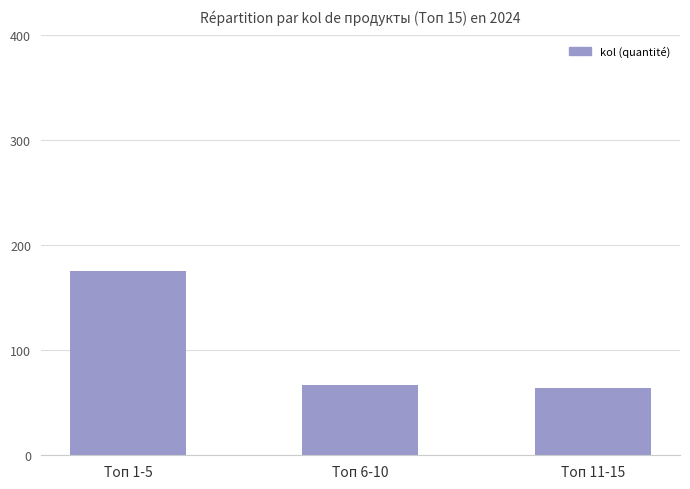

What is the value of the 1st bar from the left?

176